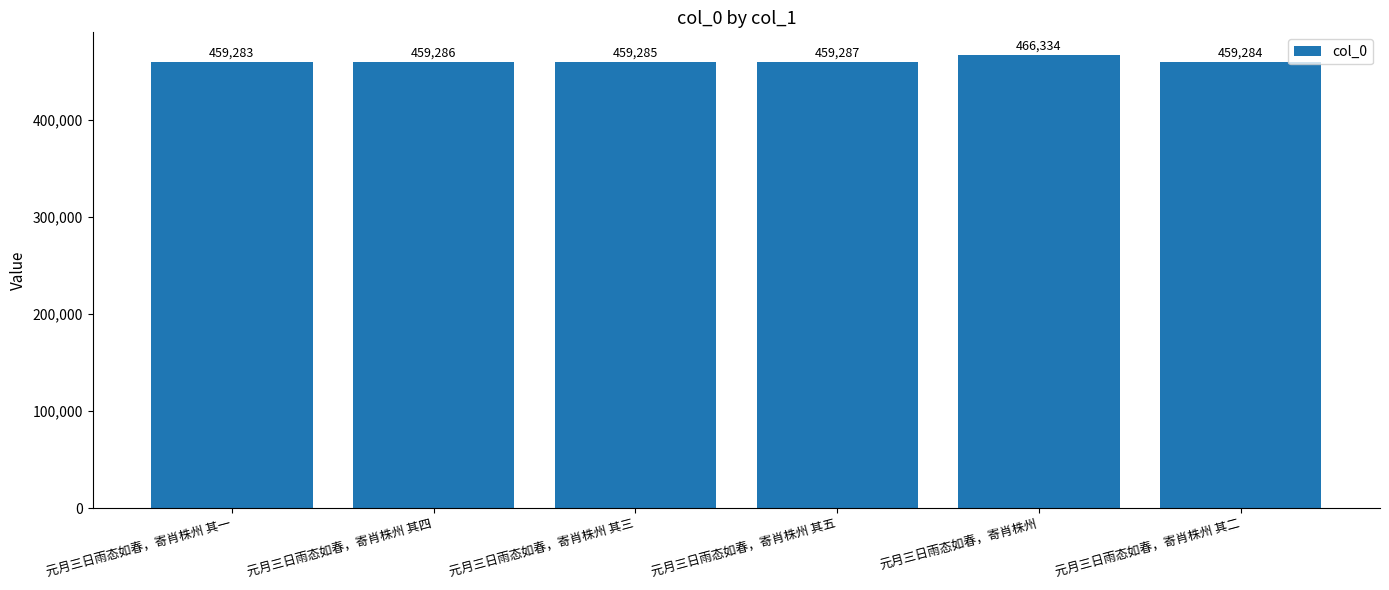

Read the value at 元月三日雨态如春，寄肖株州 其四, to the nearest 100.

459300